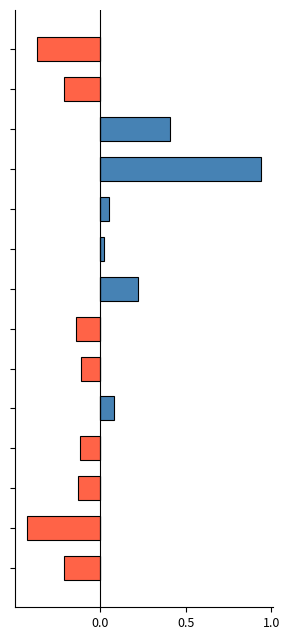

Reading right to left, extract all data points from this chart.

positive: 0.0	0.0	0.0	0.0	0.1	0.0	0.0	0.2	0.0	0.1	0.9	0.4	0.0	0.0
negative: -0.2	-0.4	-0.1	-0.1	0.0	-0.1	-0.1	0.0	0.0	0.0	0.0	0.0	-0.2	-0.4